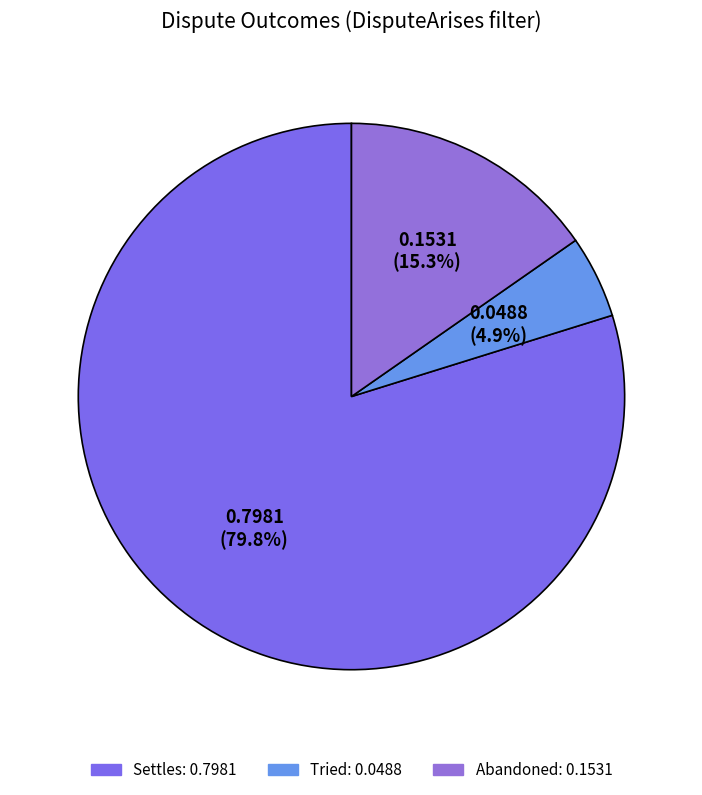

What is the smallest slice in the pie chart?

Tried